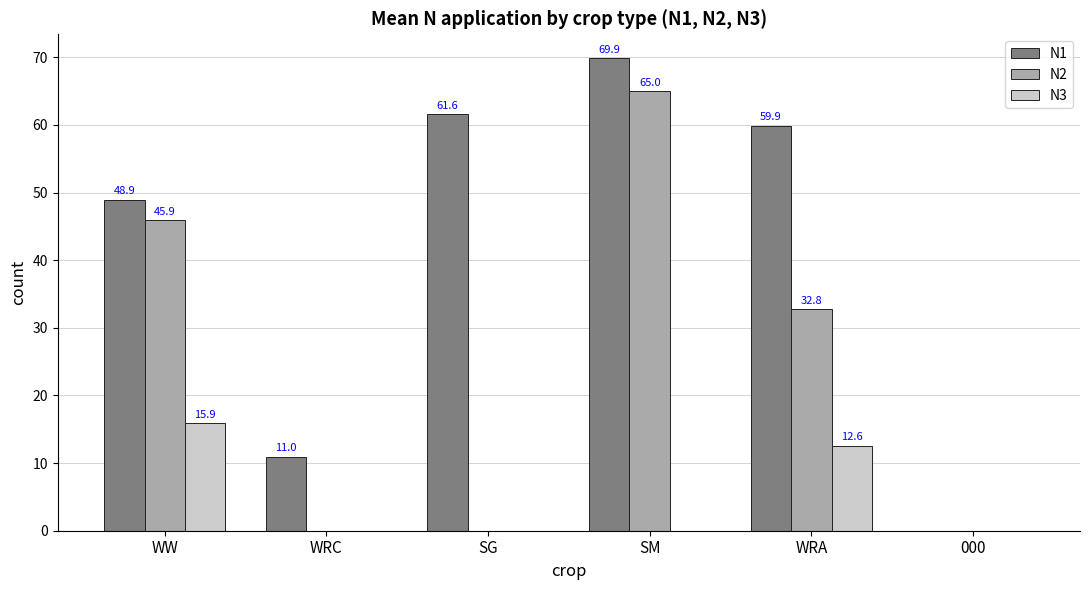

At which label does N2 first exceed 32?

WW